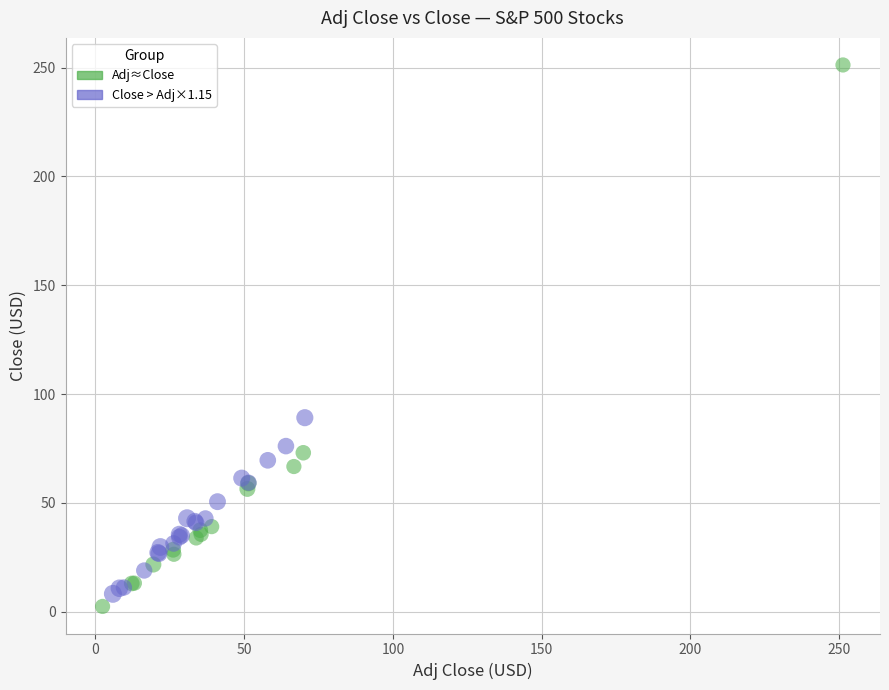

Which series reaches the maximum Y coordinate?

Adj≈Close